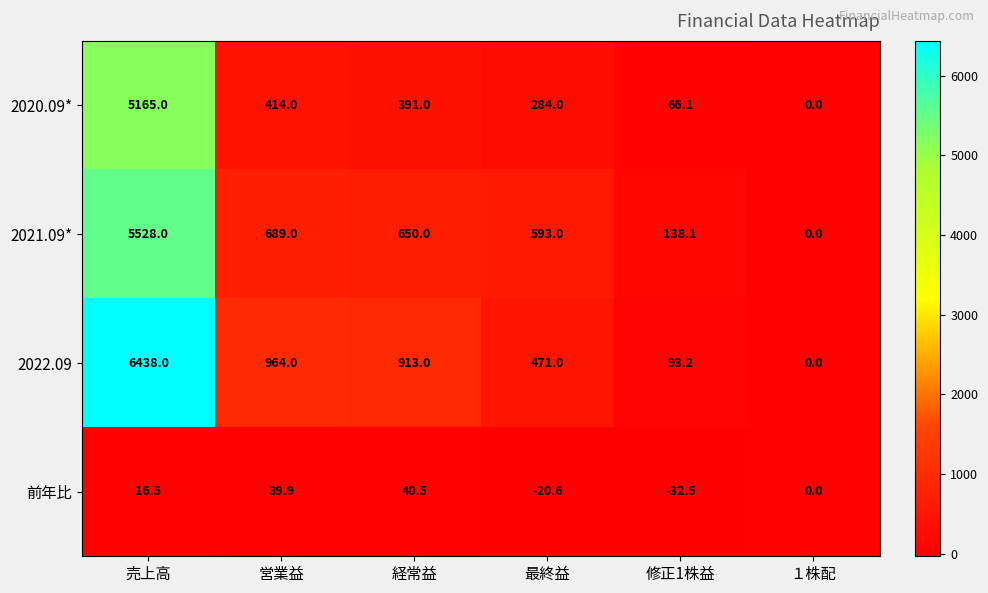

Reading right to left, list all the values displayed in this chart.

2020.09*: １株配=0.0	修正1株益=66.1	最終益=284.0	経常益=391.0	営業益=414.0	売上高=5165.0
2021.09*: １株配=0.0	修正1株益=138.1	最終益=593.0	経常益=650.0	営業益=689.0	売上高=5528.0
2022.09: １株配=0.0	修正1株益=93.2	最終益=471.0	経常益=913.0	営業益=964.0	売上高=6438.0
前年比: １株配=0.0	修正1株益=-32.5	最終益=-20.6	経常益=40.5	営業益=39.9	売上高=16.5